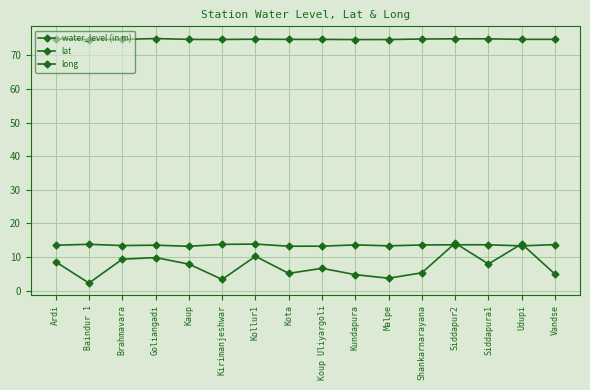

Count the number of categories in the chart.

16